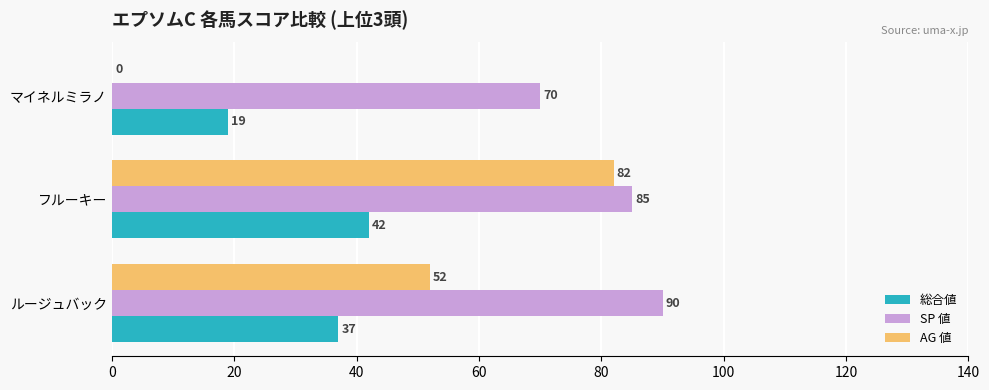

At which label is AG 値 closest to 41?

ルージュバック